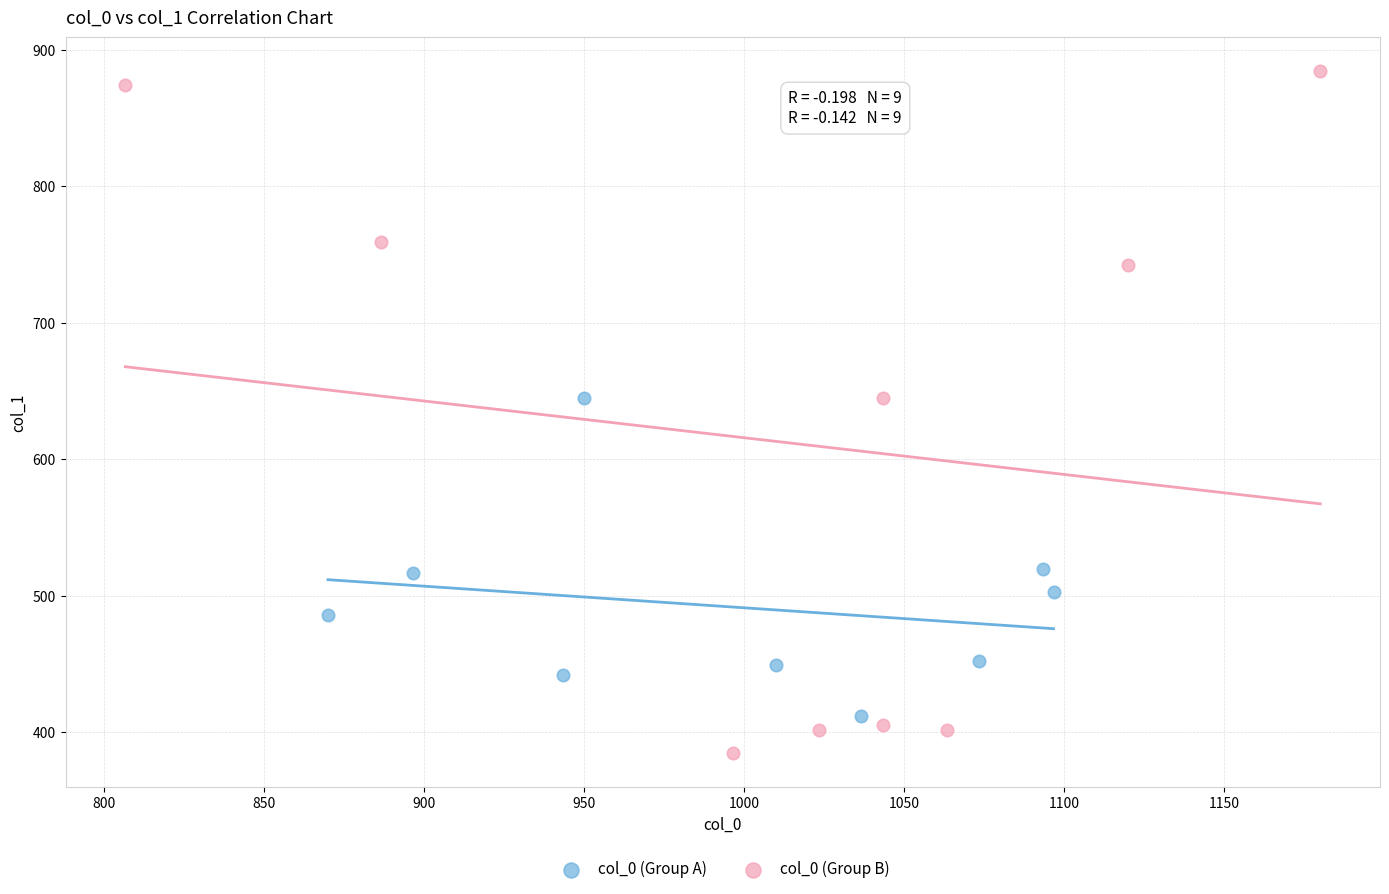

Which series reaches the minimum Y coordinate?

col_0 (Group B)